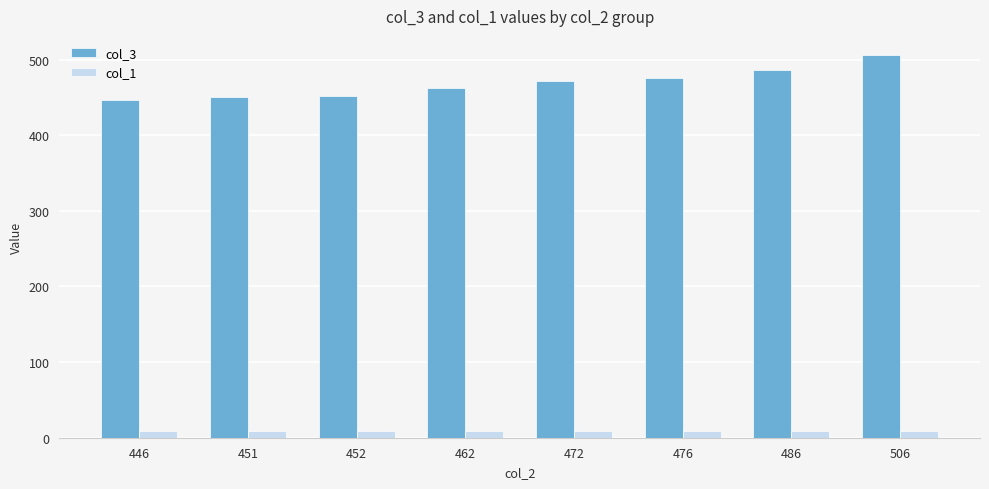

Which series has the largest range (max minus min)?

col_3